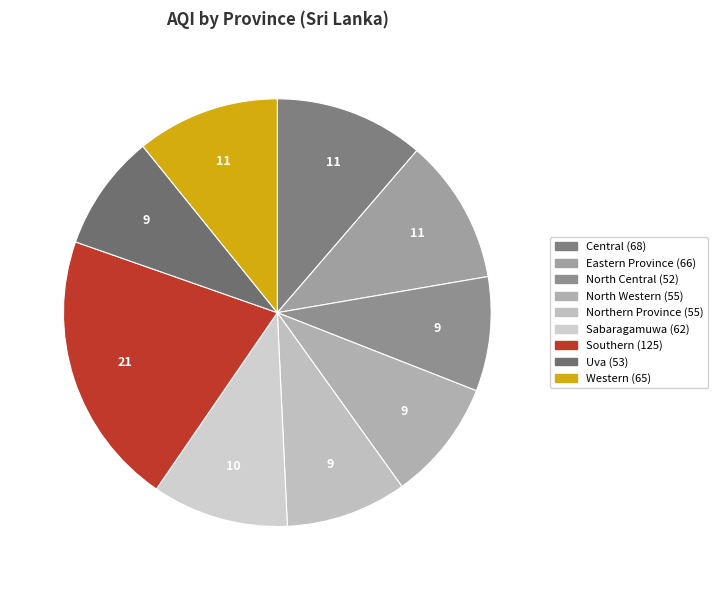

Count the number of slices in the pie.

9